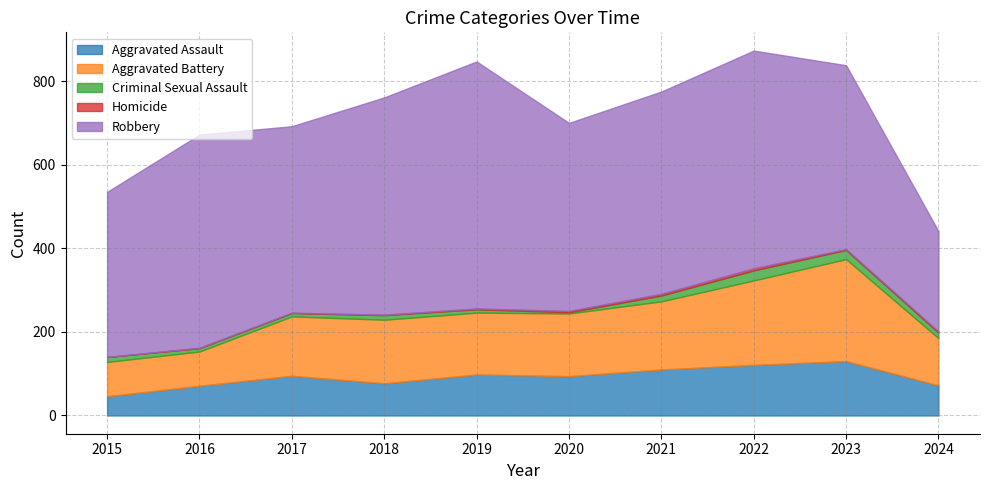

How many lines are shown in the chart?

5